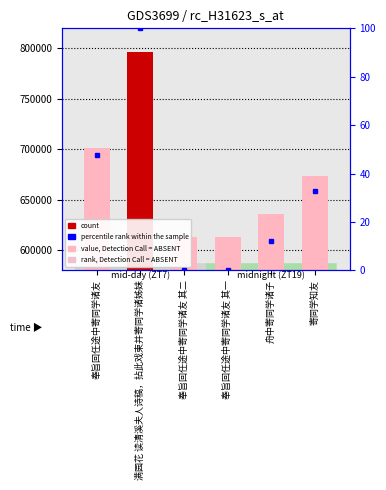

Which series changed the most between 奉旨回任途中寄同学诸友 其二 and 奉旨回任途中寄同学诸友 其一?

col_0